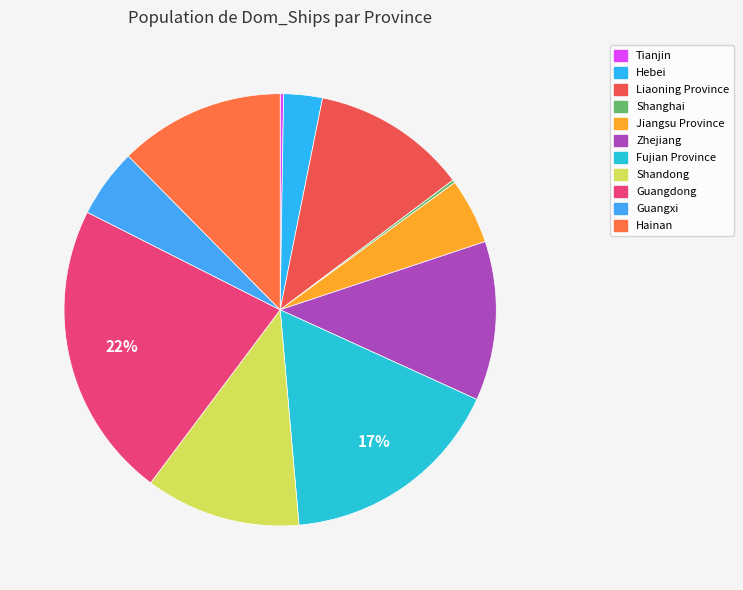

What percentage is the Jiangsu Province slice, to the nearest percent?

5%